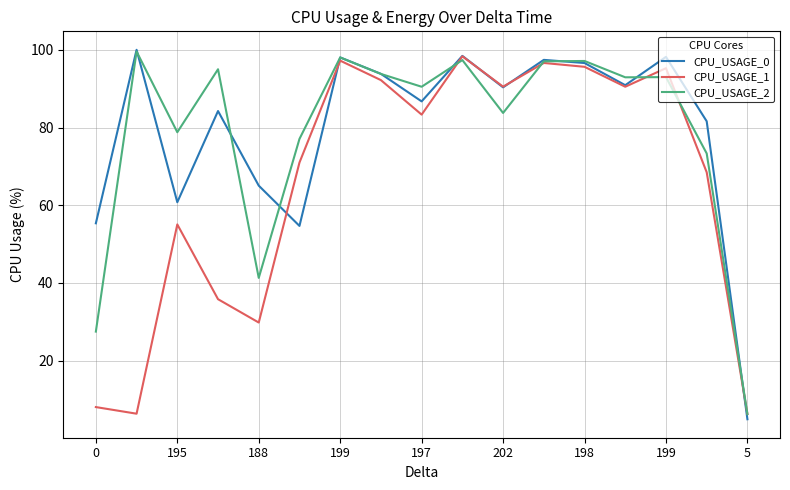

What is the difference between the second highest and second lowest values in the CPU_USAGE_2 series?

70.5